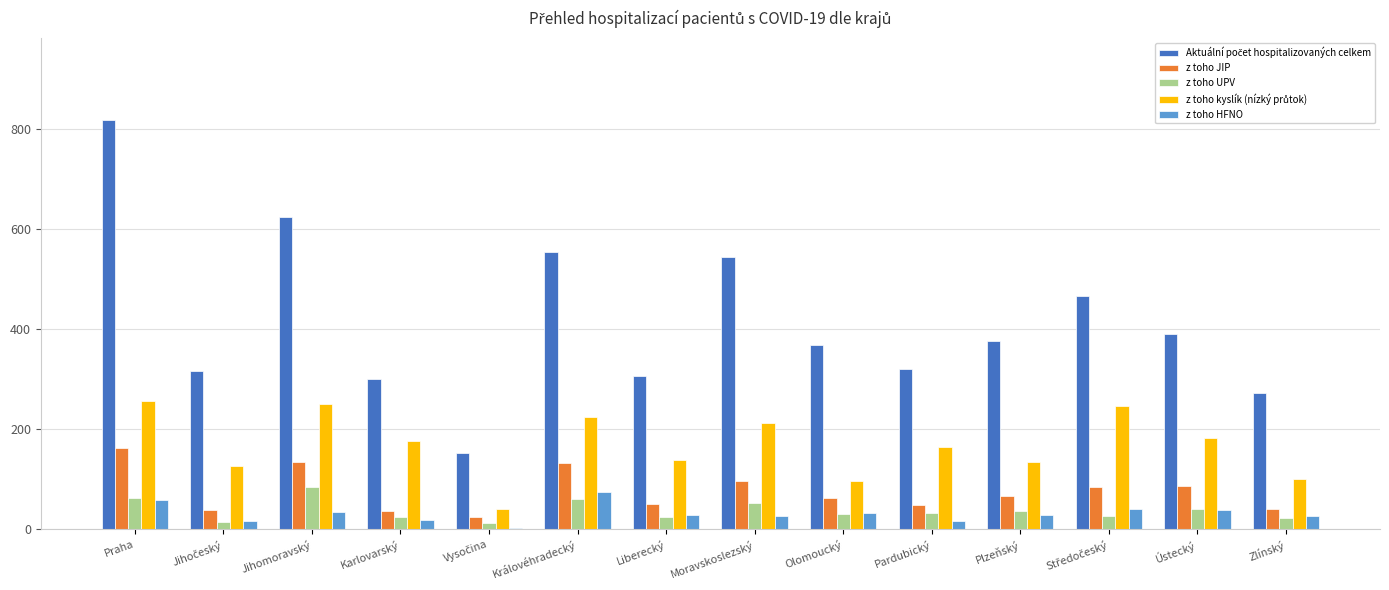

What is the difference between the maximum and minimum values in the z toho HFNO series?

72